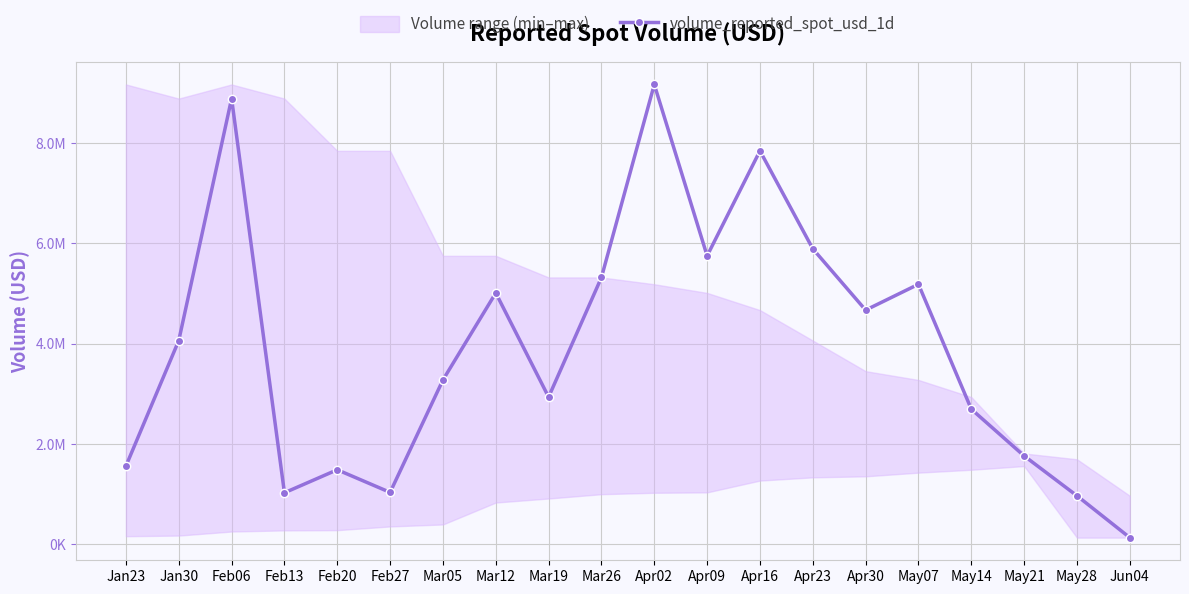

What is the sum of all values?

78615203.3